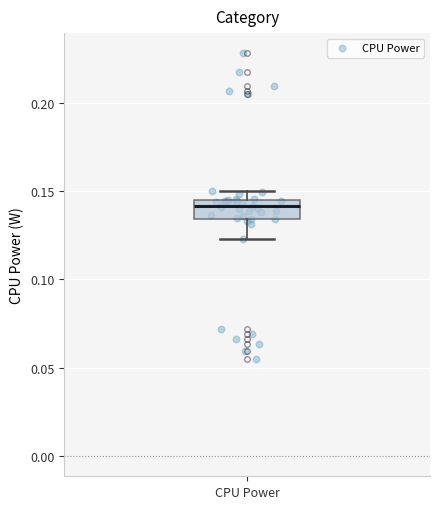

Where is the lower edge of the box for CPU Power on the y-axis? The values are not printed on the chart, so give them approximately, as read against the axis.

0.135